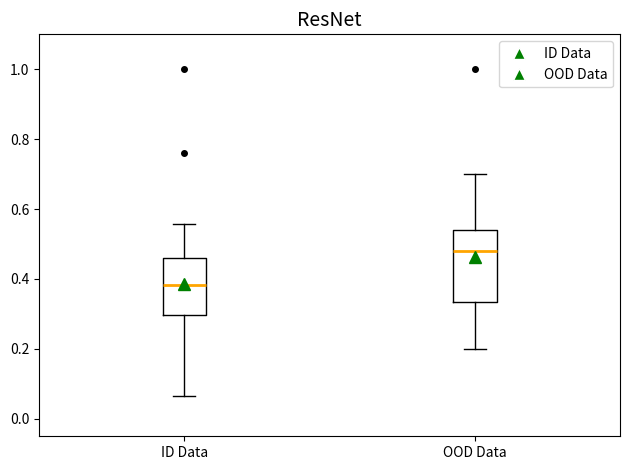

Which box's median line is the lowest?

ID Data